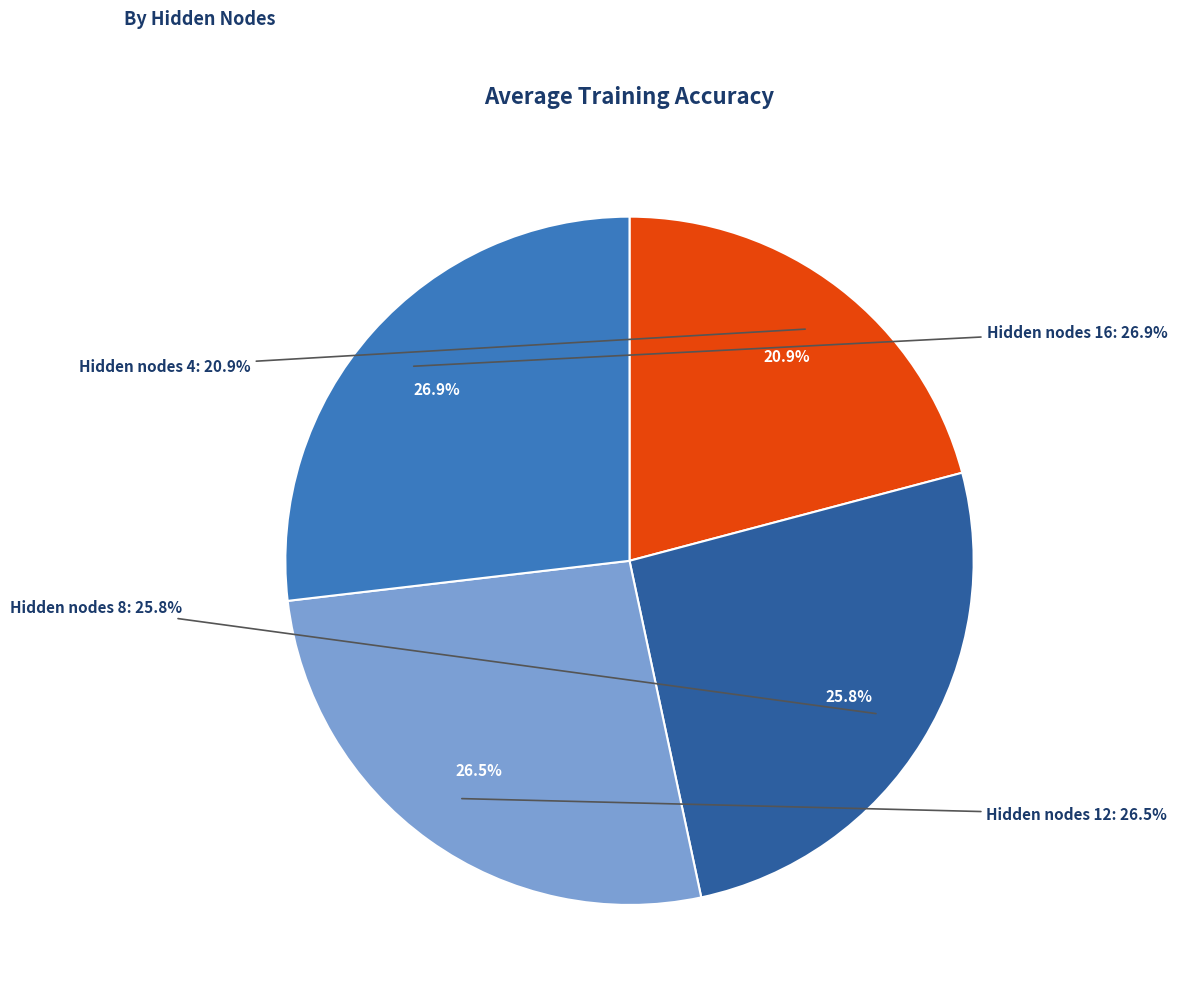

Between 16 and 8, which is larger?

16